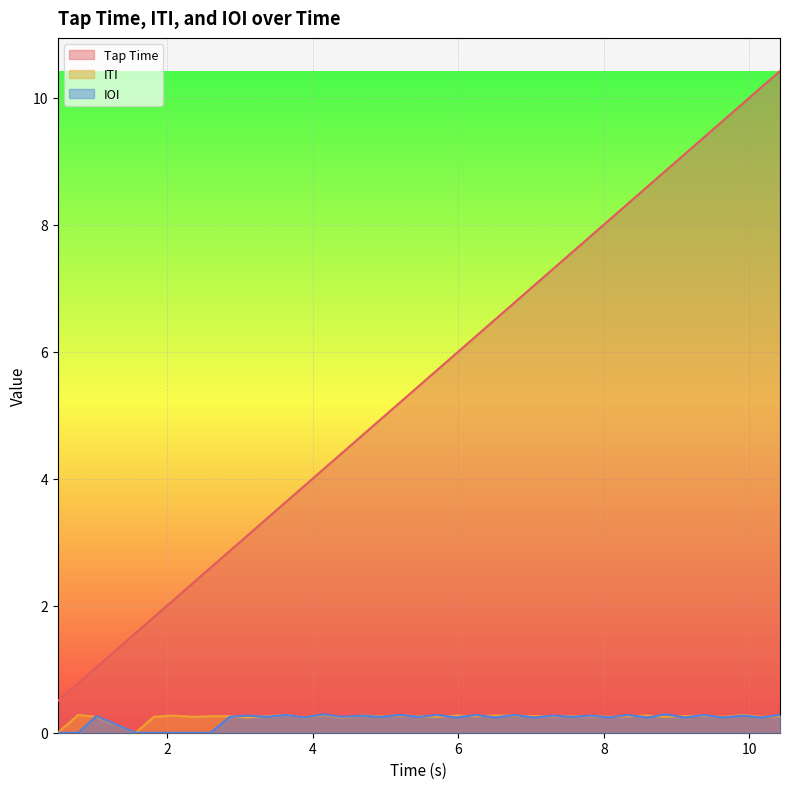

What are all the series names shown in the legend?

Tap Time, ITI, IOI